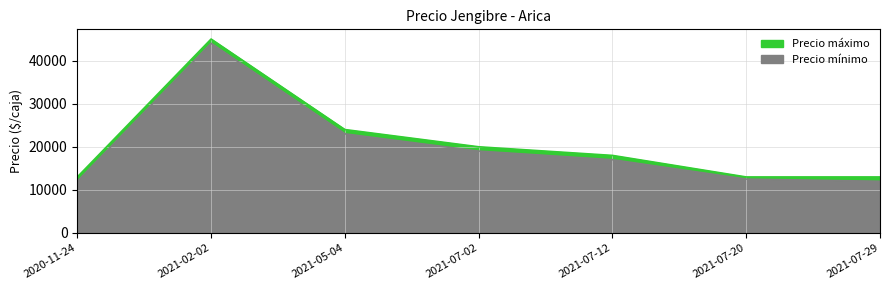

What is the spread (max minus min) of values at 2021-02-02?

1000